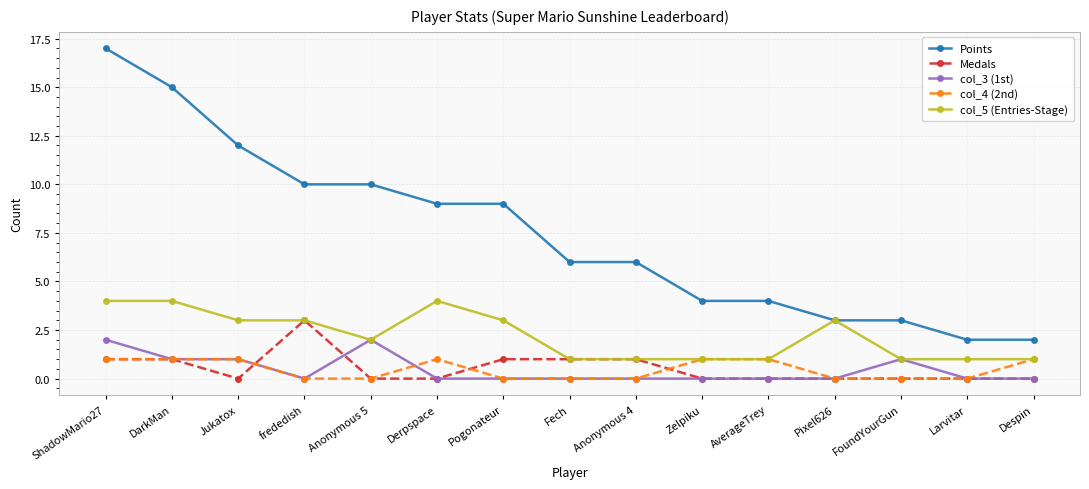

What is the value of the col_5 (Entries-Stage) point at the 9th from the left?

1